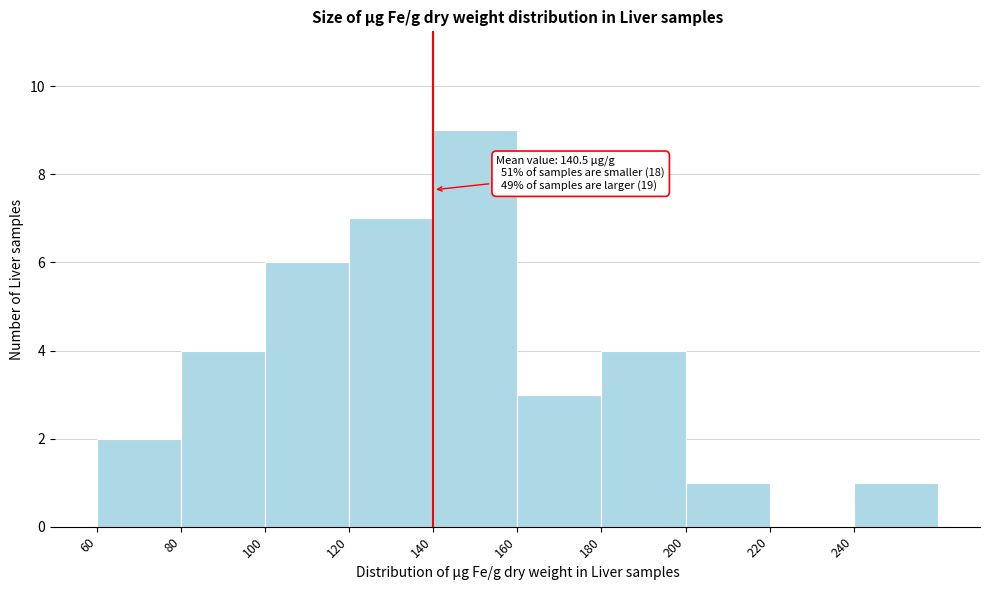

Over which range of the x-axis is the bar tallest?

140 to 160